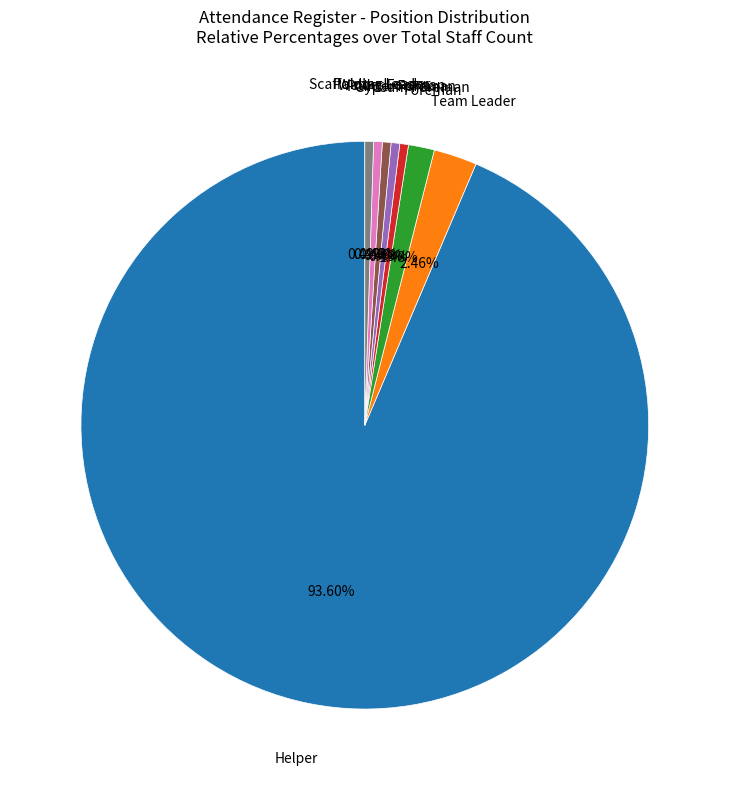

Which category has the smallest portion of the pie?

Gypsum Foreman